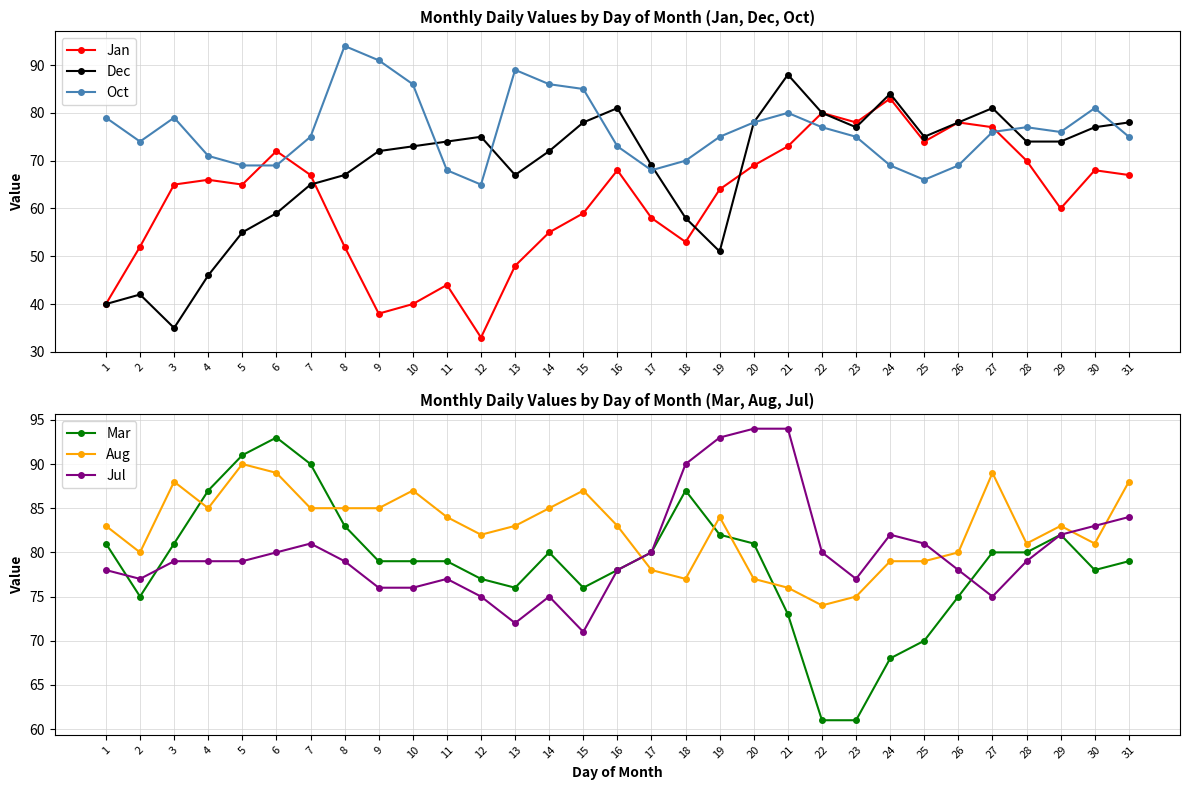

True or false: Dec and Aug intersect in this chart.

True